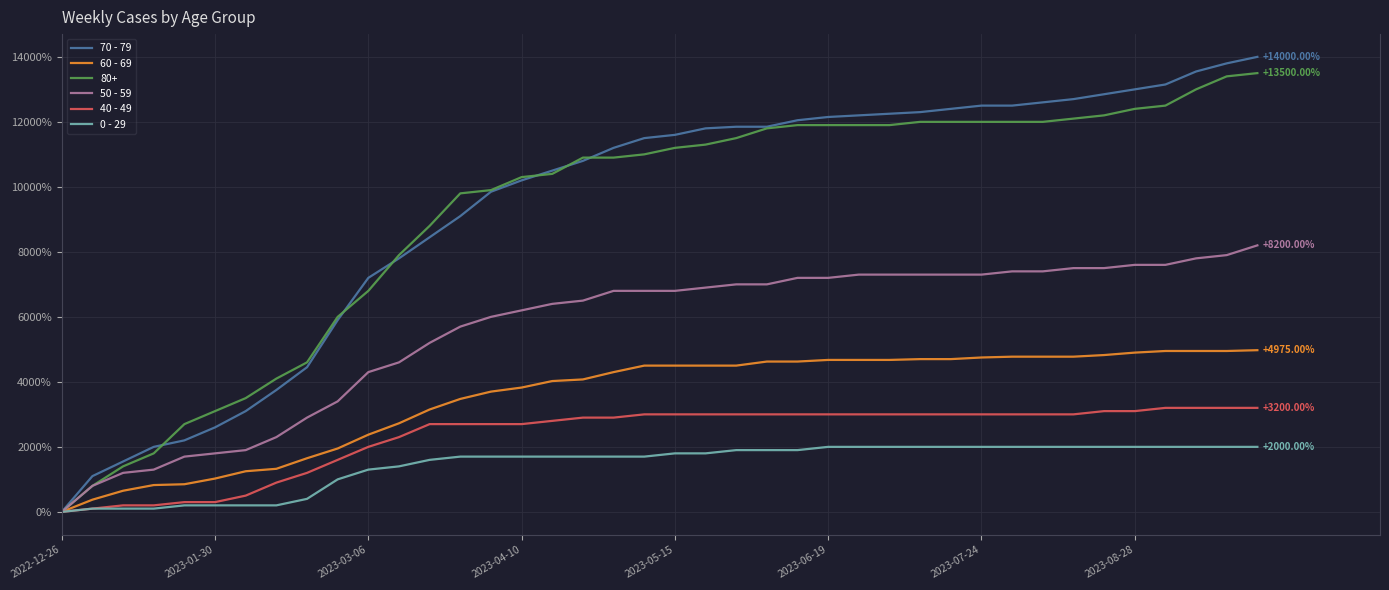

Which series has the largest range (max minus min)?

70 - 79